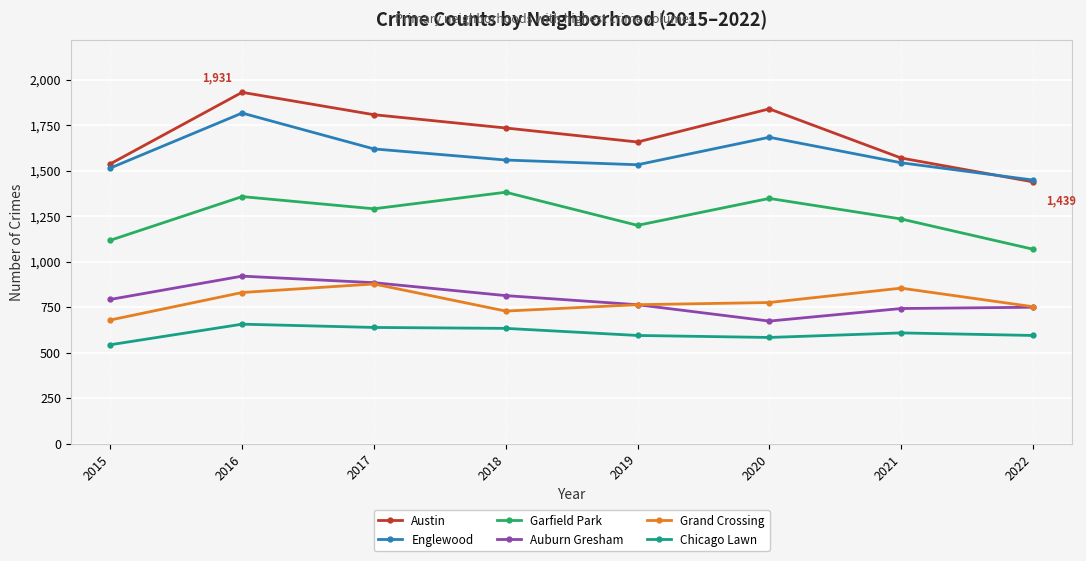

Which series changed the most between 2015 and 2017?

Austin